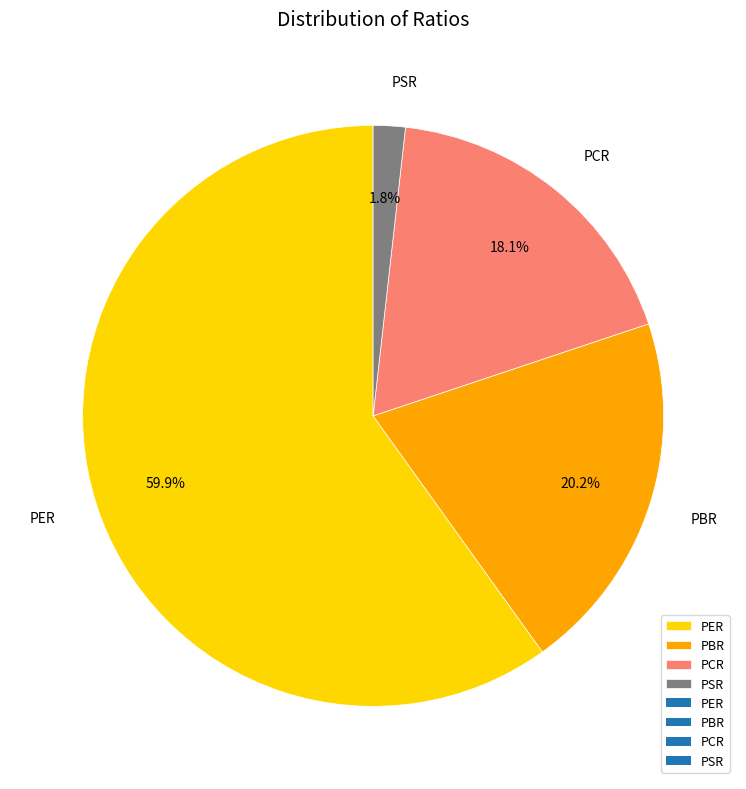

Which slice is the largest?

PER